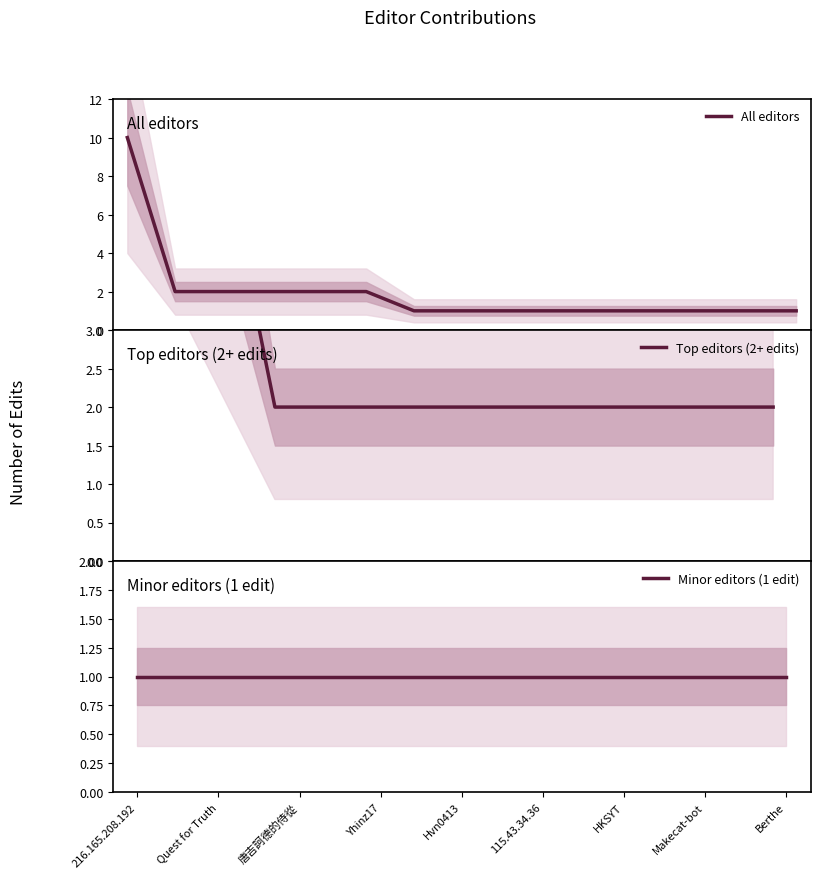

What is the highest value of the All editors series?

10